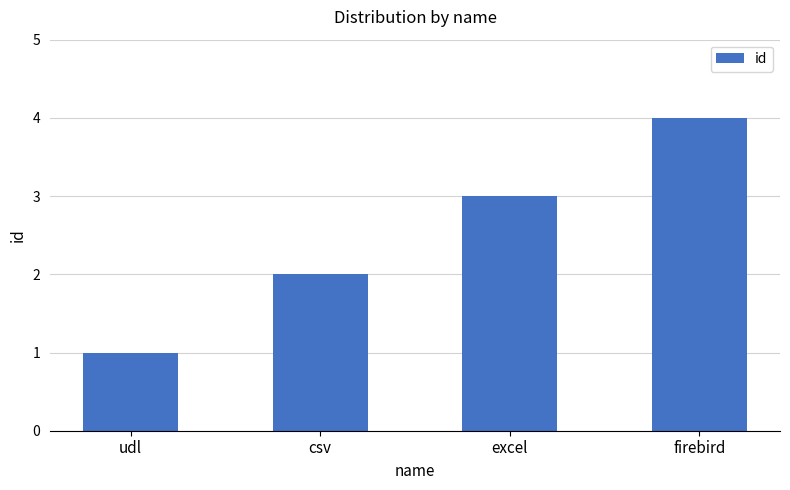

What is the label of the 4th bar from the right?

udl